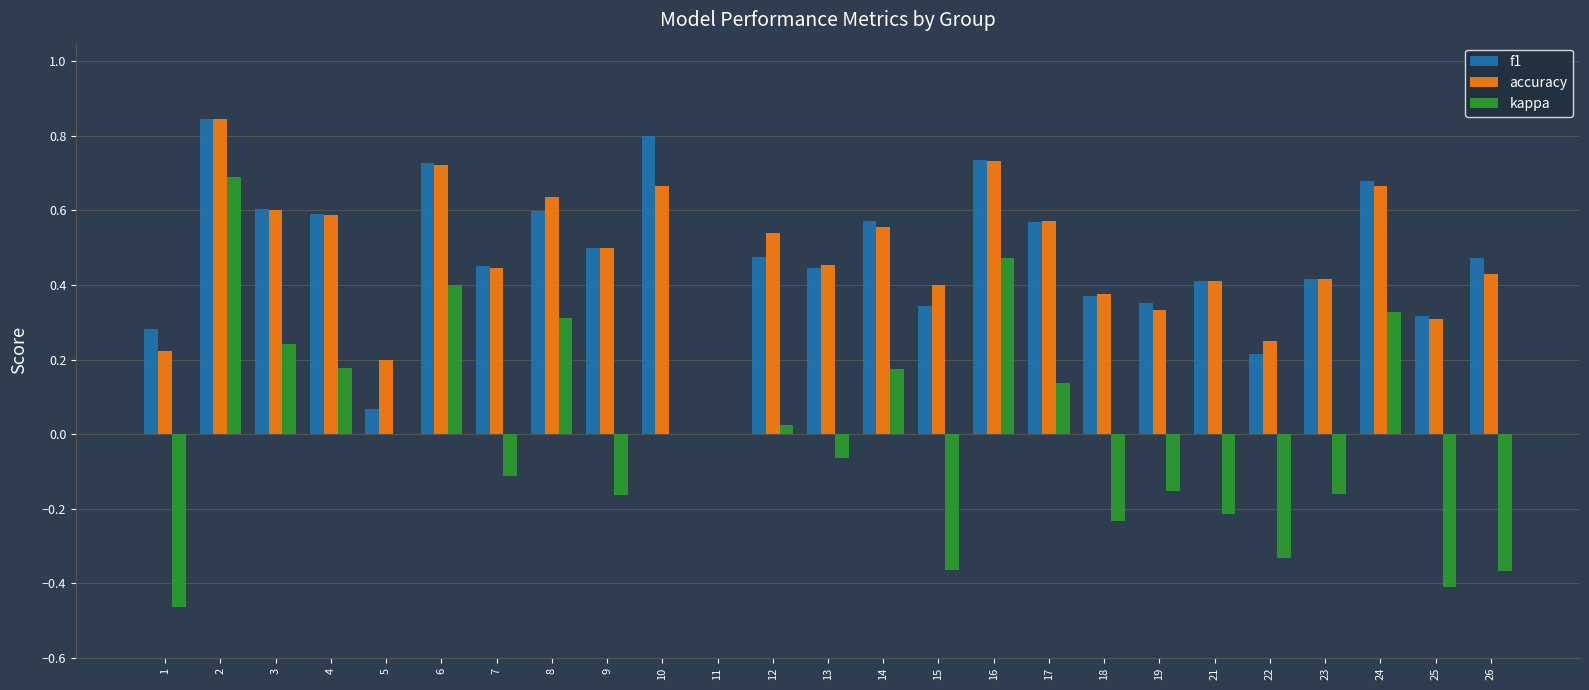

What is the sum of all f1 values?

11.8